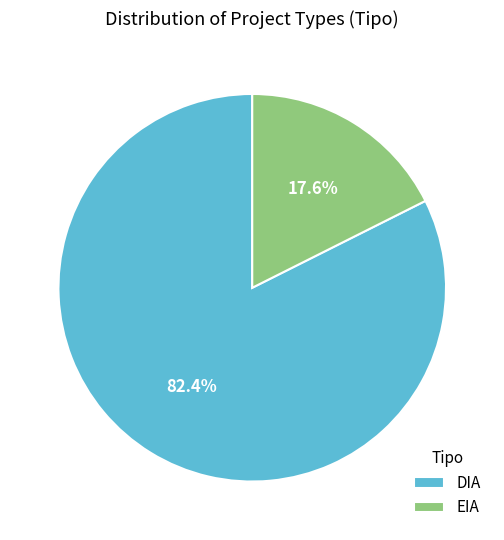

Does any single category account for the majority?

Yes